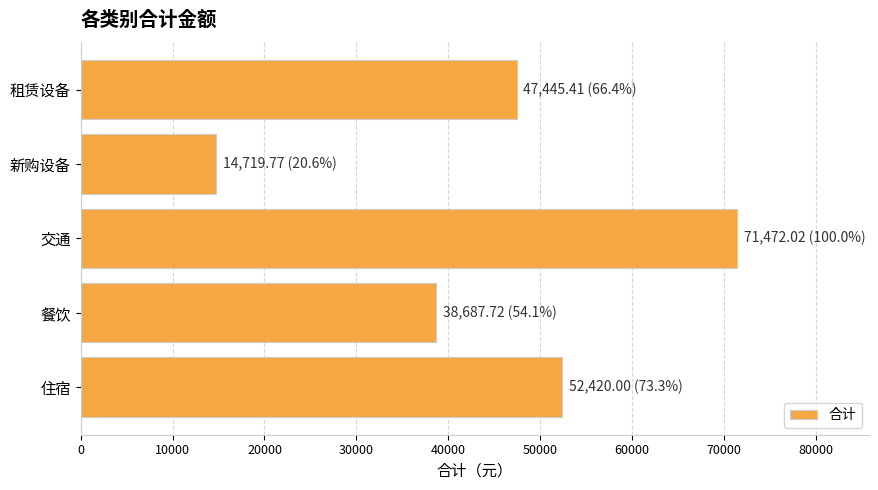

What is the difference between the second highest and minimum values?

37700.2